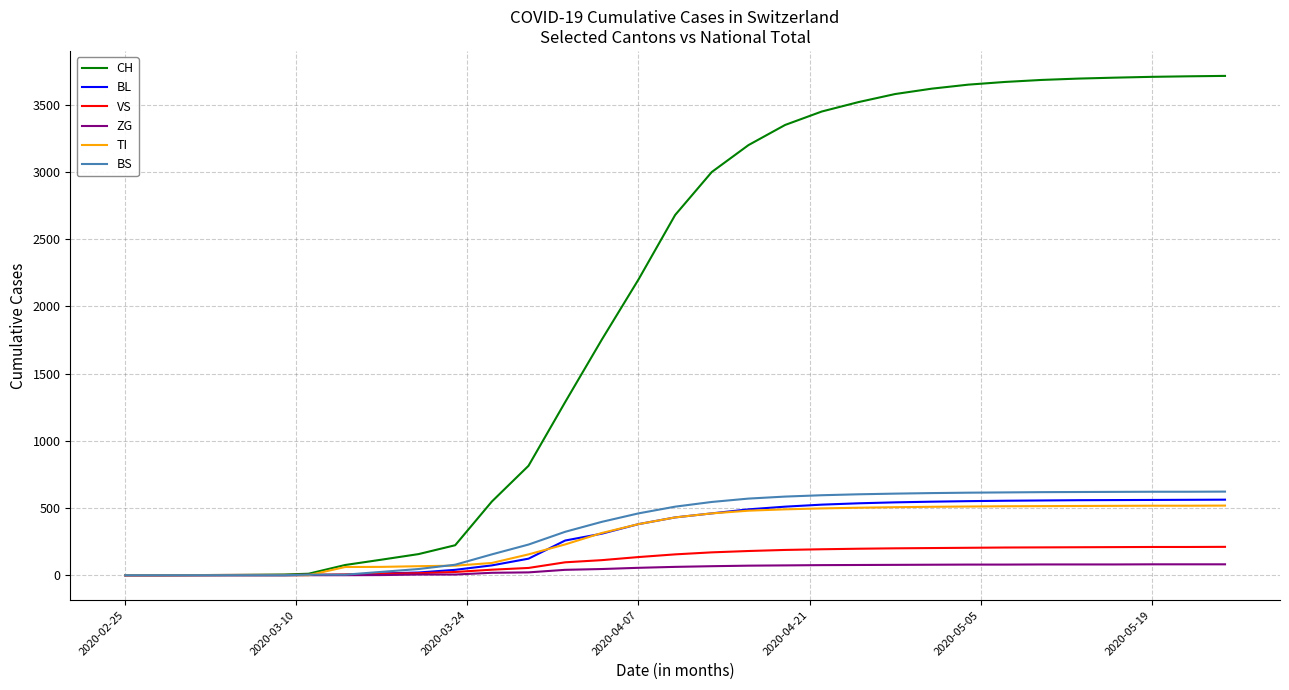

Which series has the largest total across all categories?

CH